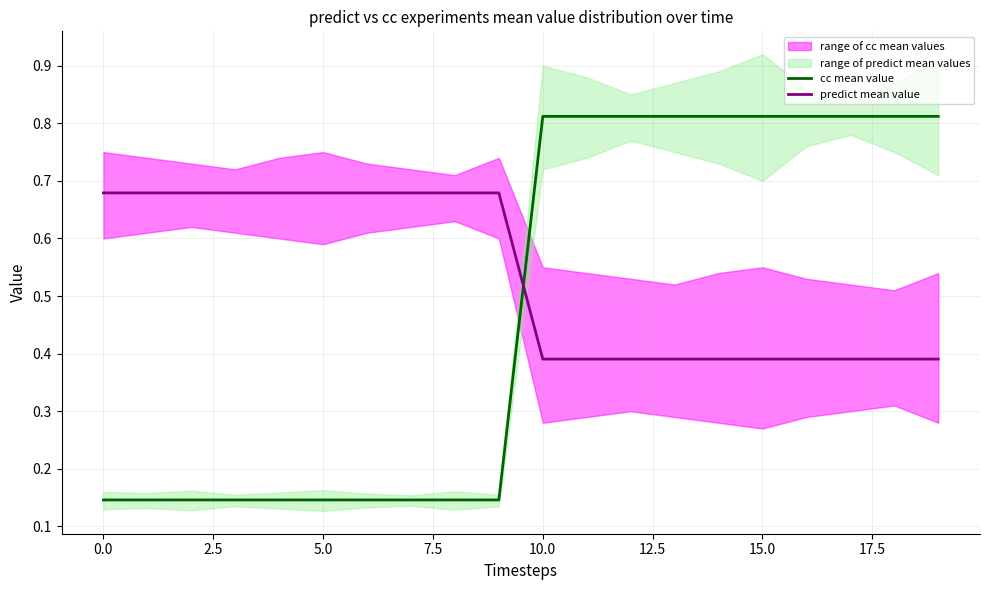

What is the highest value of the predict mean value series?

0.7